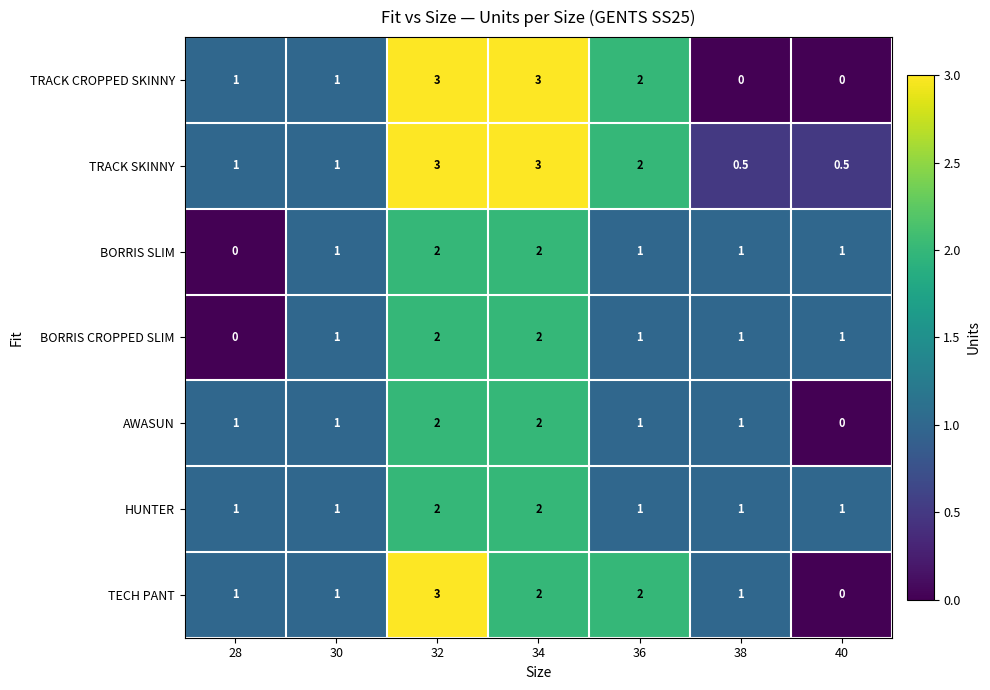

What is the approximate value of TRACK SKINNY at 40?

0.5